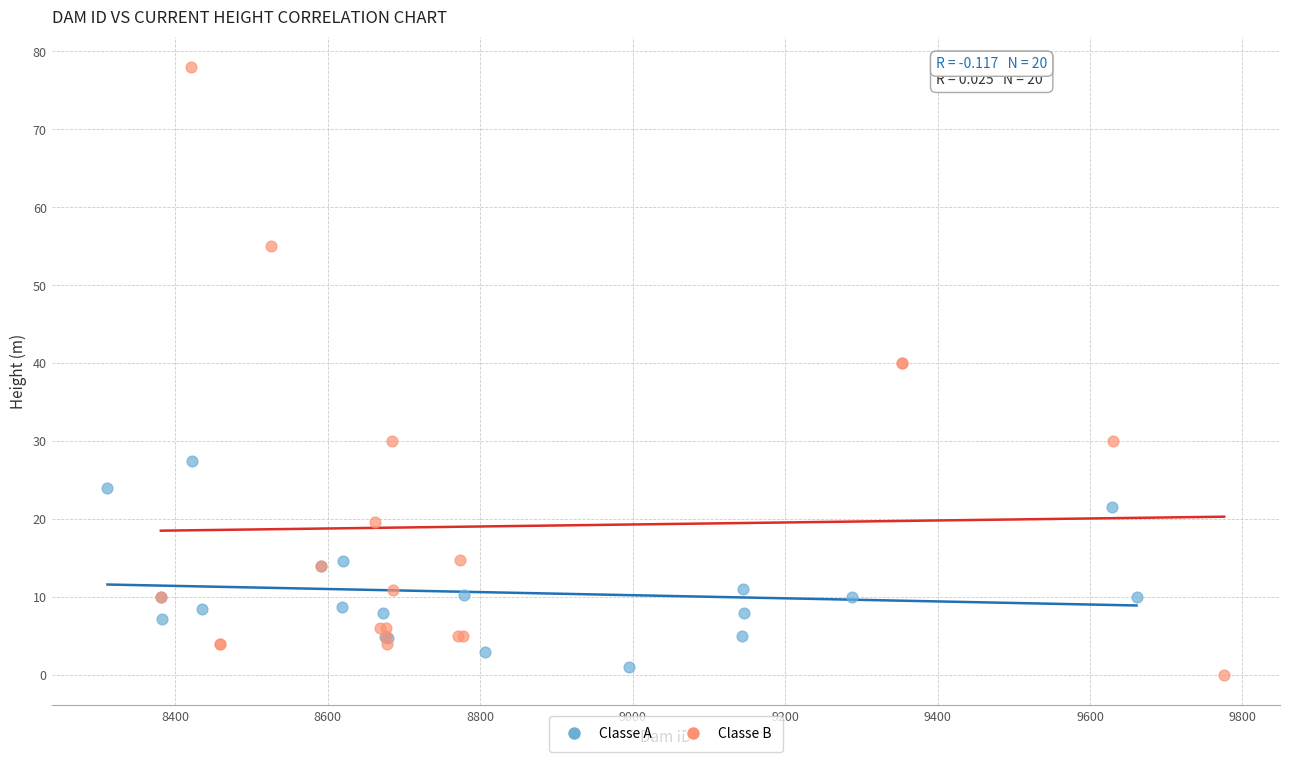

Which series contains the highest Y value?

Classe B